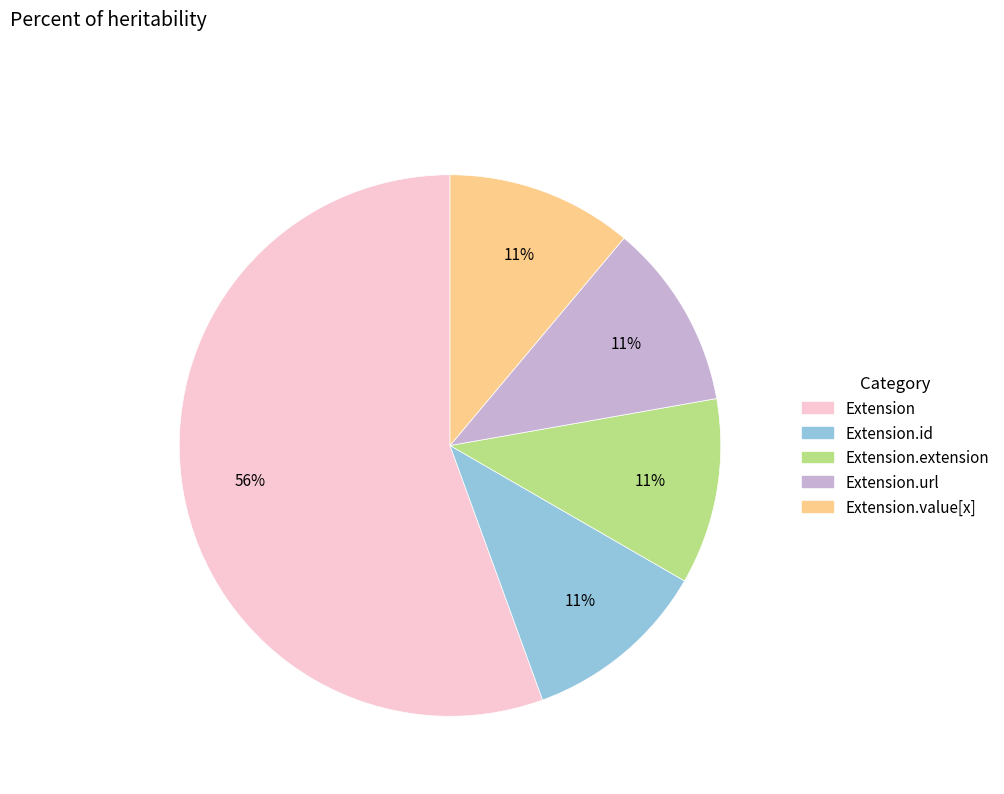

Does any single category account for the majority?

Yes